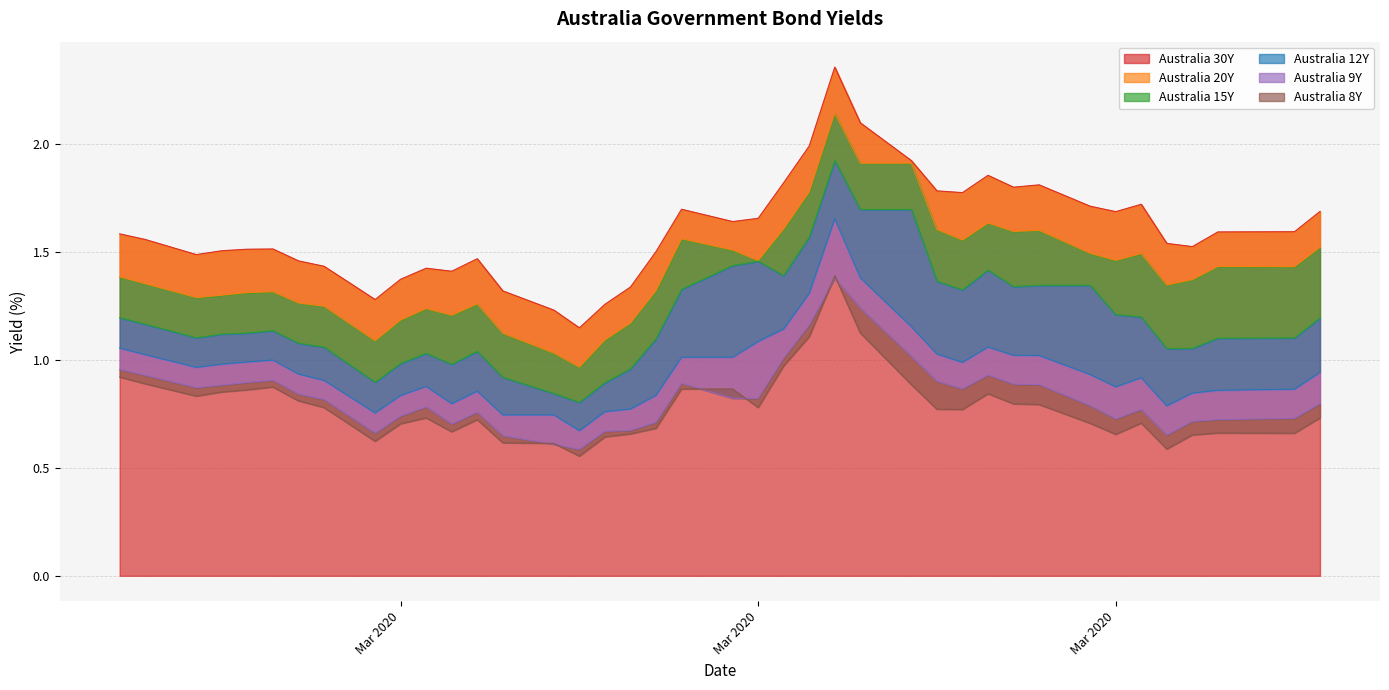

True or false: Australia 15Y has more than 2 interior local peaks.

True